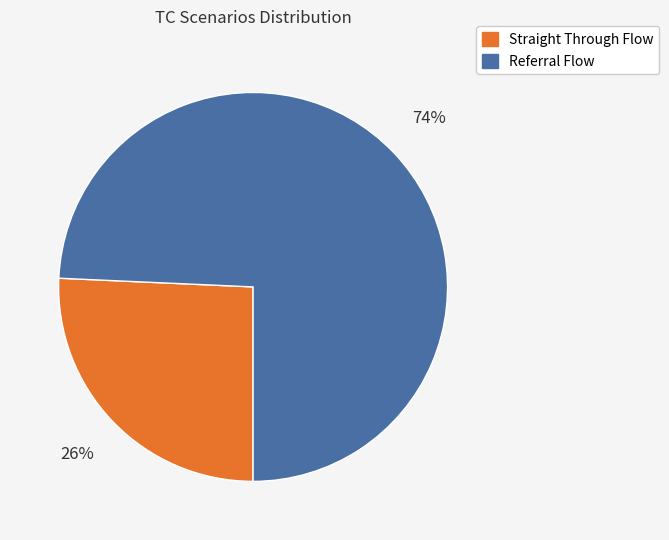

Rank the categories by value from highest to lowest.

Referral Flow, Straight Through Flow